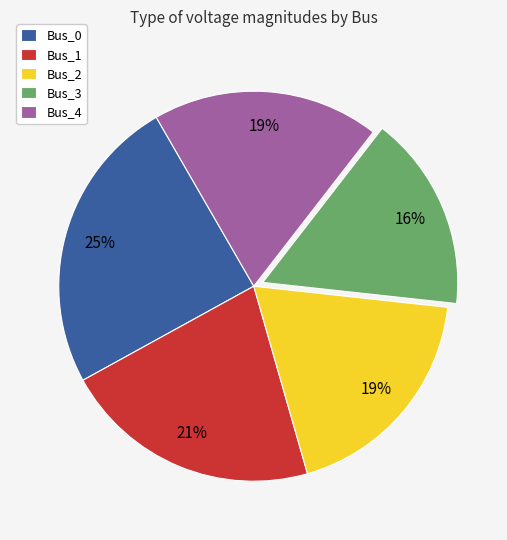

Which has a higher value, Bus_3 or Bus_4?

Bus_4